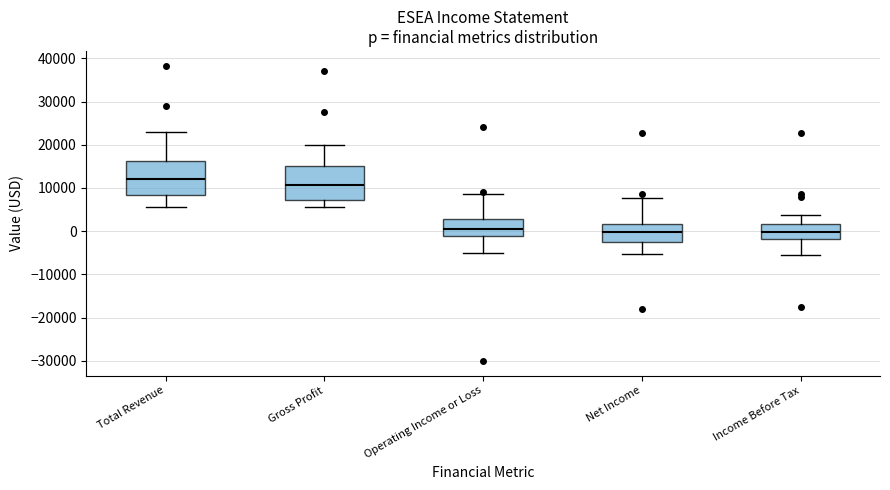

Reading left to right, transcribe this box plot: for each box, give where its median line is, the range the box spans, and where its two whiskers end, as read against the y-axis. The values are not printed on the chart, so give them approximately, as read against the axis.

Total Revenue: median 12000, box 8000 to 16000, whiskers 6000 to 23000
Gross Profit: median 11000, box 7000 to 15000, whiskers 6000 to 20000
Operating Income or Loss: median 1000, box -1000 to 3000, whiskers -5000 to 9000
Net Income: median 0, box -2000 to 2000, whiskers -5000 to 8000
Income Before Tax: median 0, box -2000 to 2000, whiskers -5000 to 4000